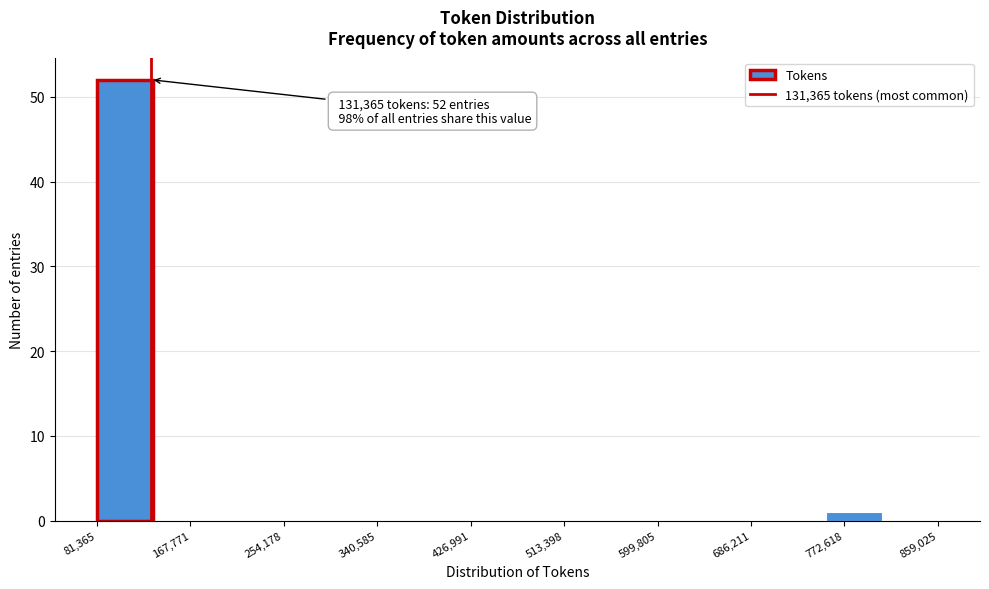

Over which range of the x-axis is the bar tallest?

80000 to 130000